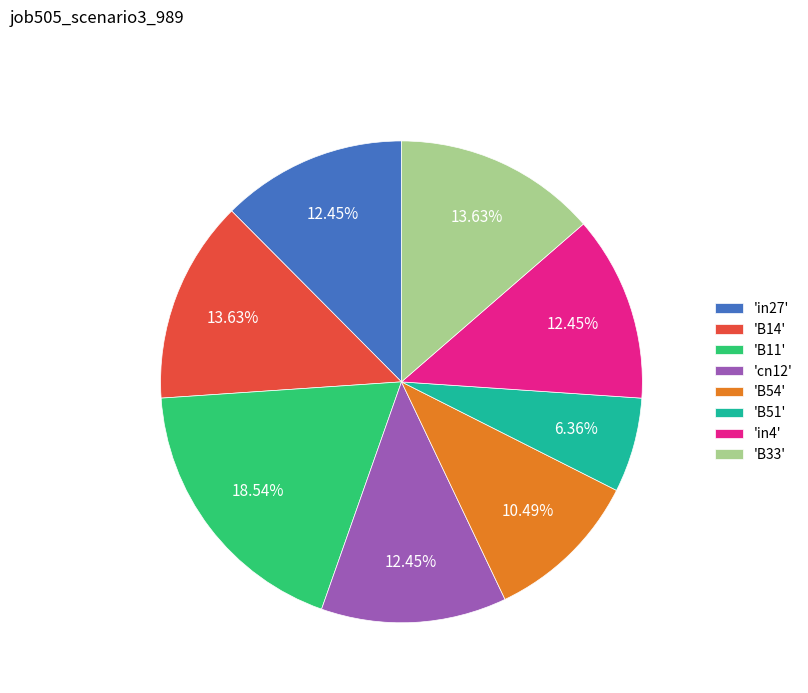

Which slice is the largest?

'B11'